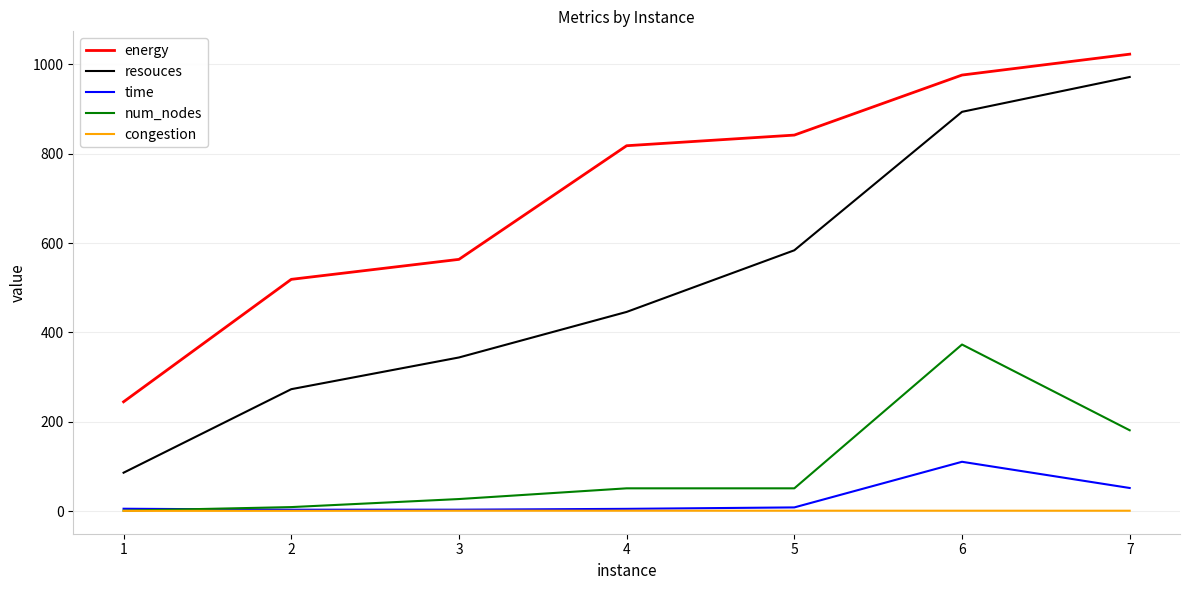

What is the difference between the maximum and minimum values in the congestion series?

0.4